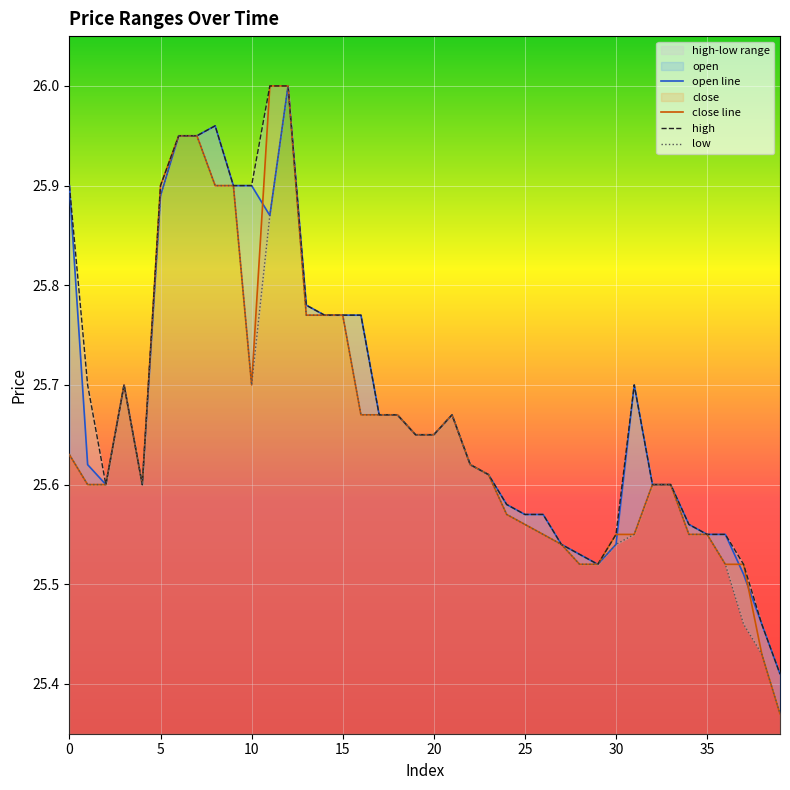

True or false: high and low intersect in this chart.

False